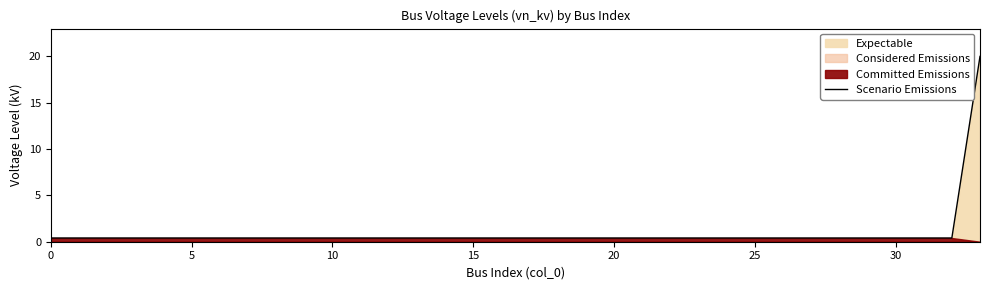

True or false: there are more than 2 points higher than both neighbors.

False